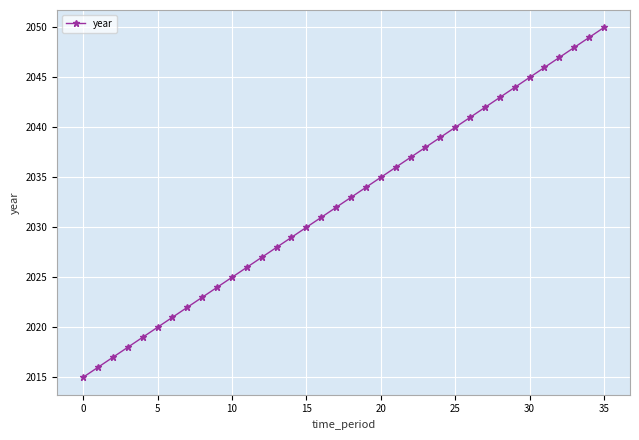

What is the value of the 7th point from the left?

2021